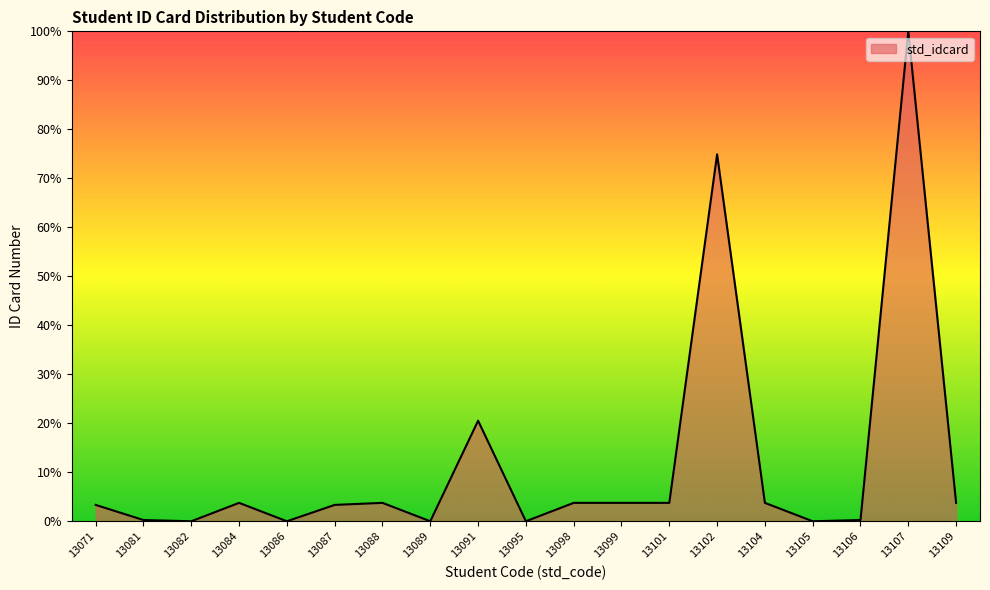

What is the greatest value displayed?

100.0